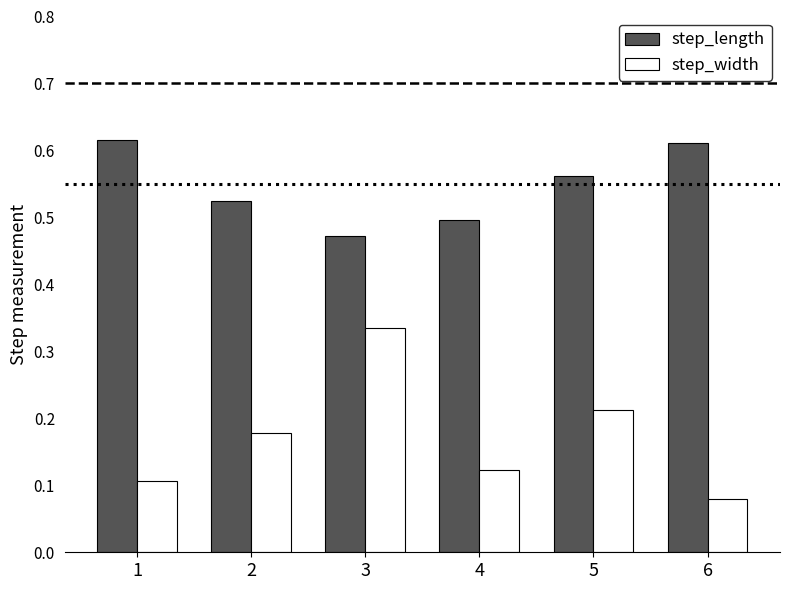

Rank the series by their maximum value, from lowest to highest.

step_width, step_length